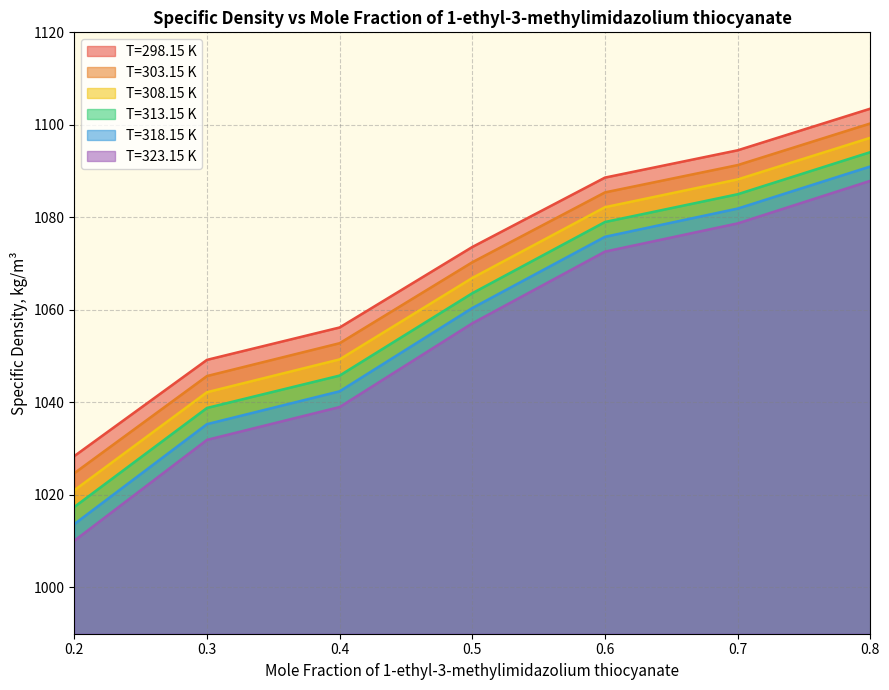

True or false: T=308.15 K has a value of 704.0 at 0.4.

False